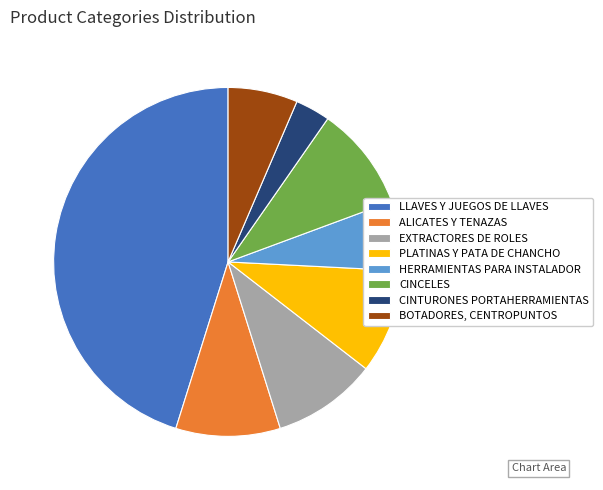

What is the largest slice in the pie chart?

LLAVES Y JUEGOS DE LLAVES